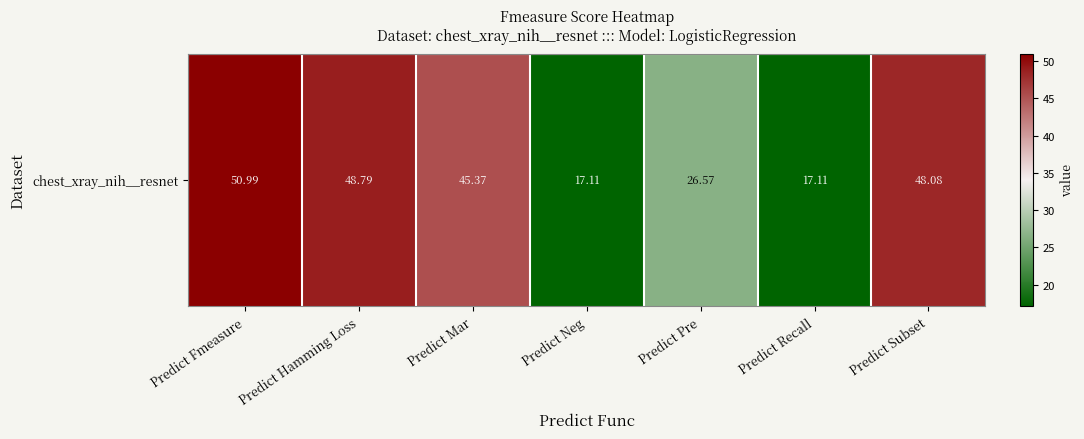

What is the sum of the values at Predict Recall and Predict Hamming Loss?

65.9